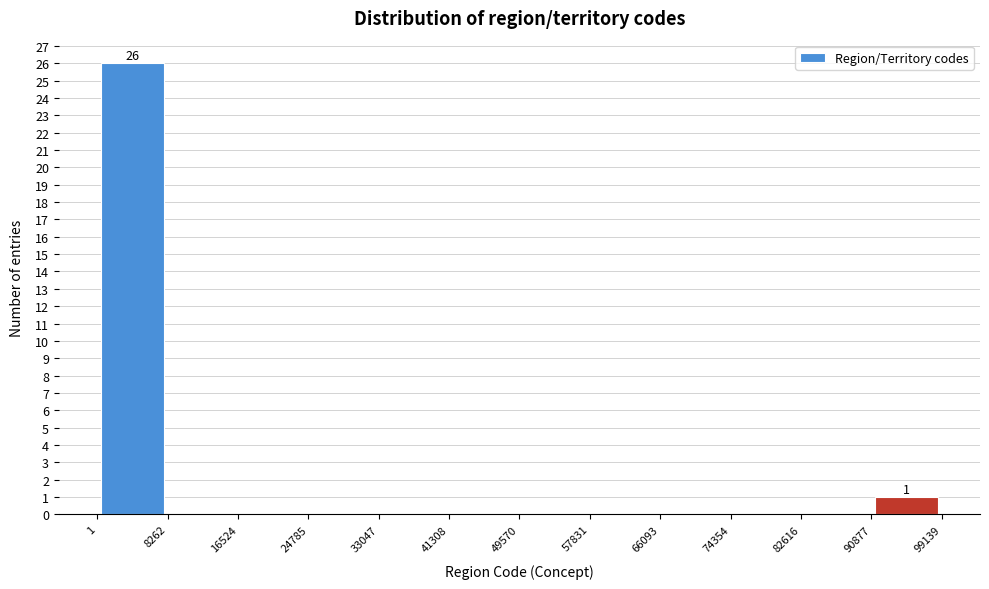

Which range on the x-axis has the tallest bar?

1 to 8262